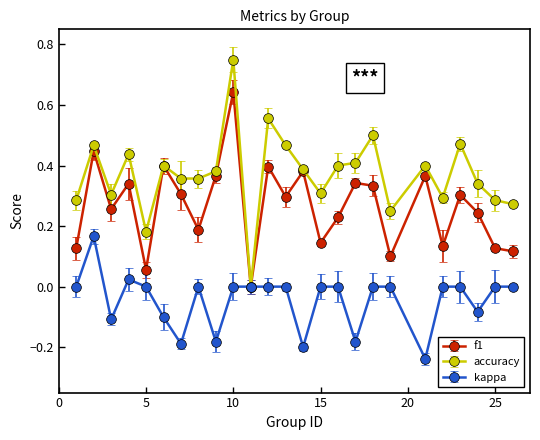

Which series has the largest total across all categories?

accuracy